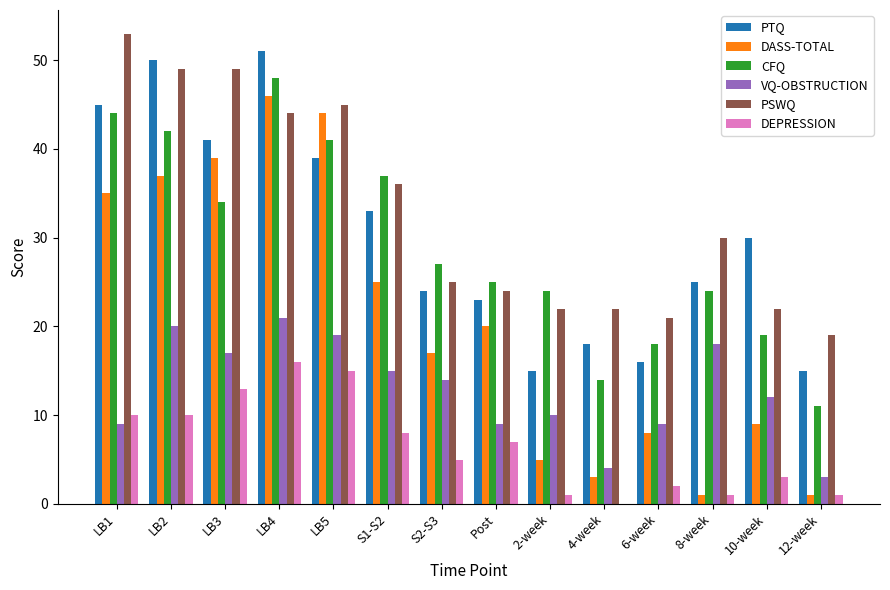

Read the DASS-TOTAL value at LB4.

46